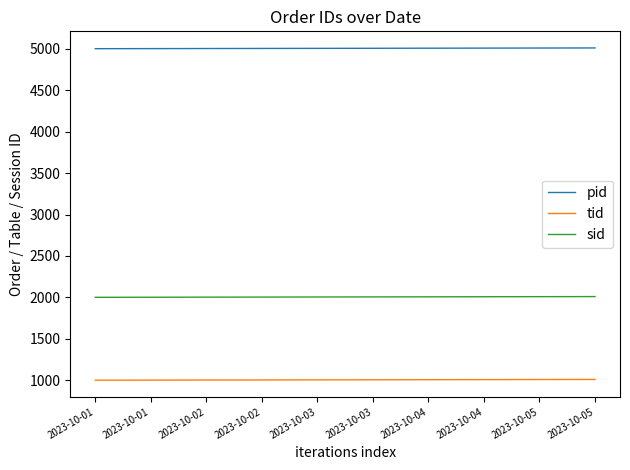

What is the difference between the maximum and minimum values in the tid series?

9